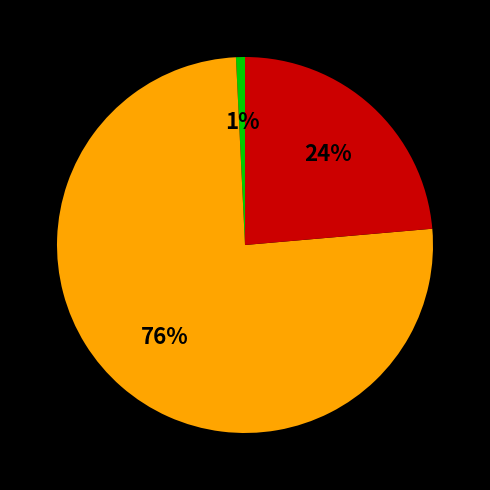

Is there a majority slice in this chart?

Yes